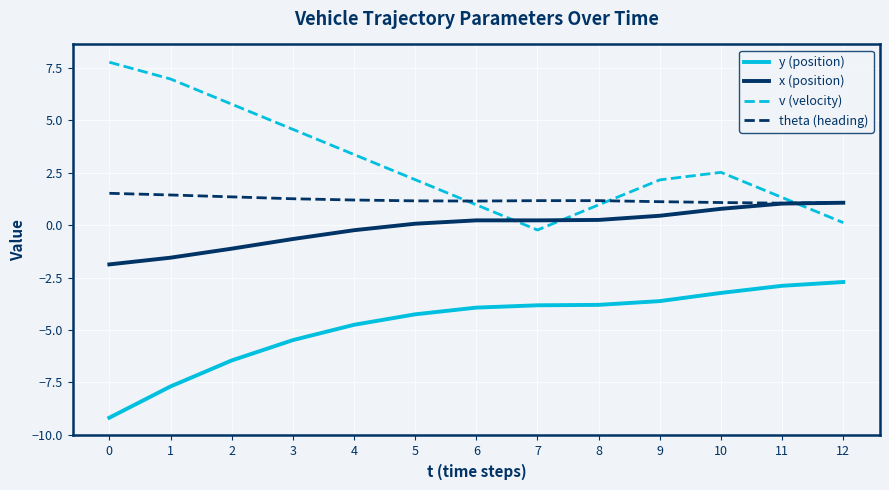

True or false: y (position) and v (velocity) cross at least once.

False